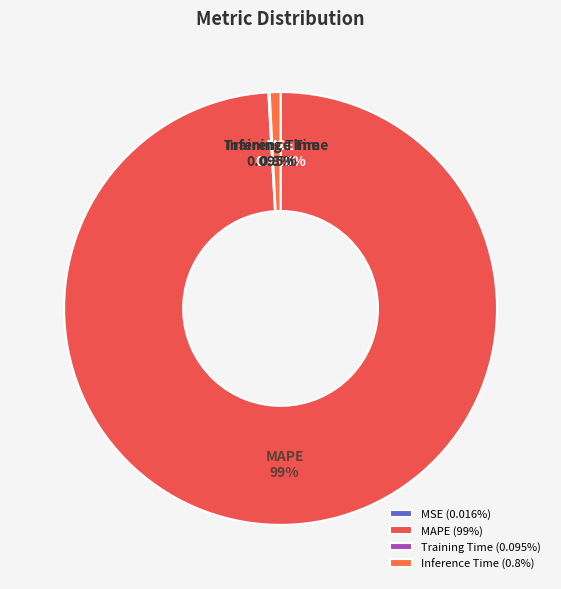

True or false: Inference Time accounts for 1% of the total.

True